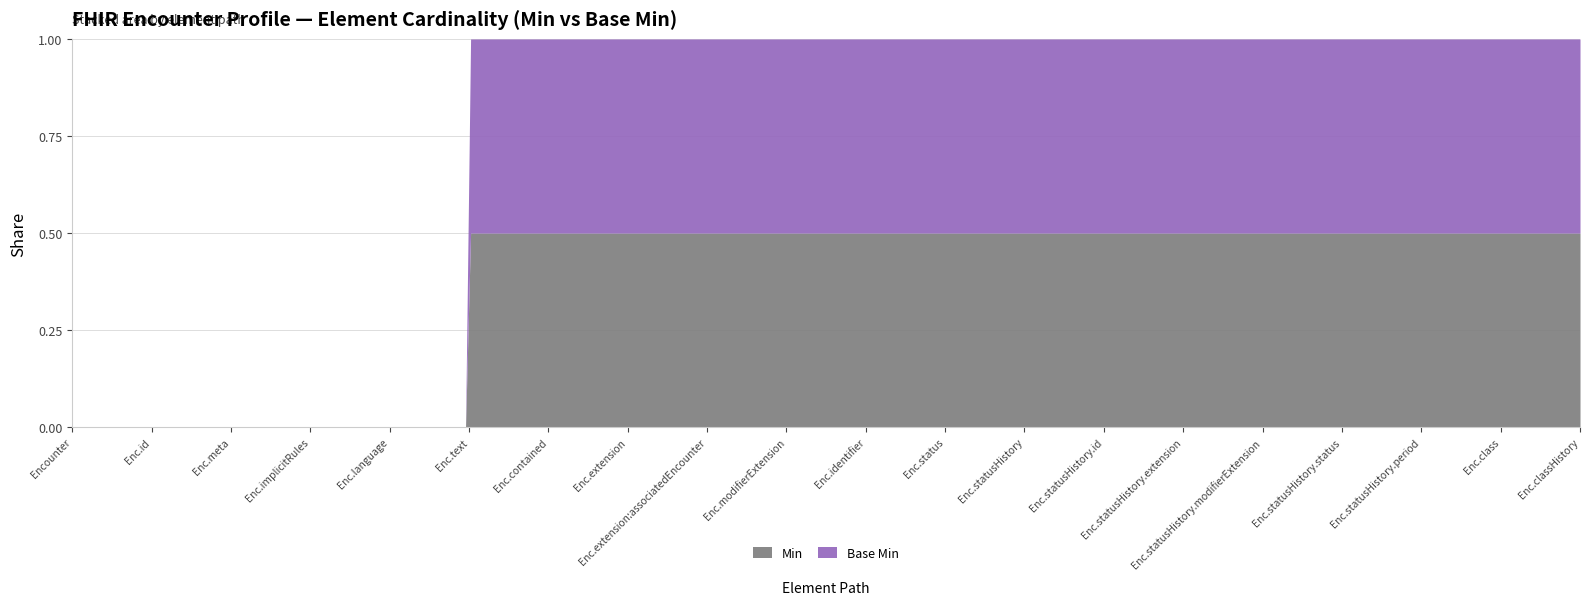

Which series has the largest total across all categories?

Min